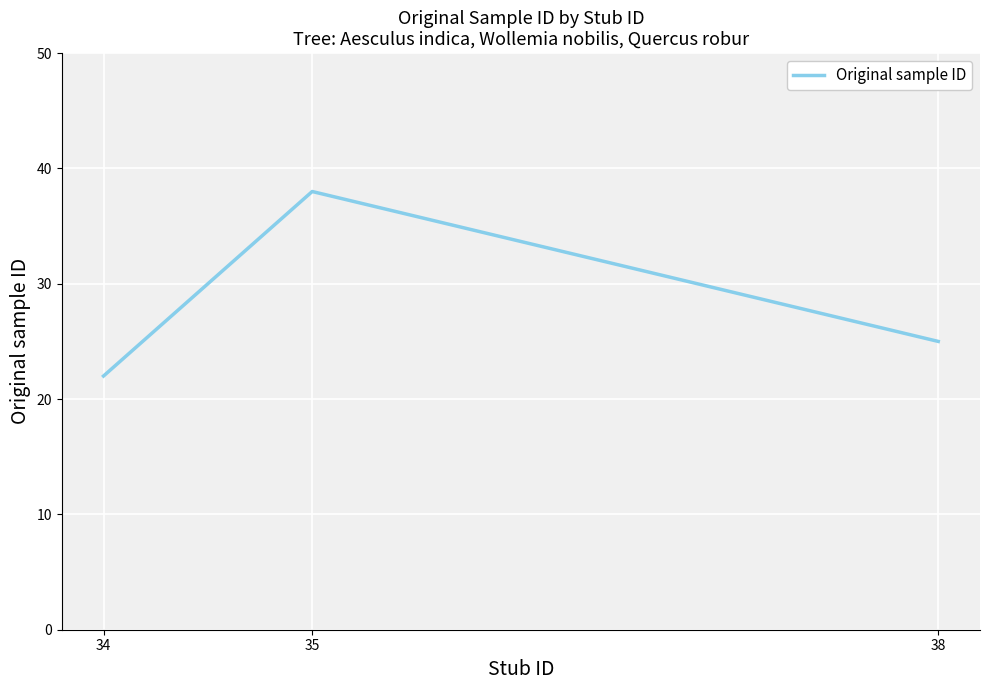

What is the change in value from 35 to 38?

-13